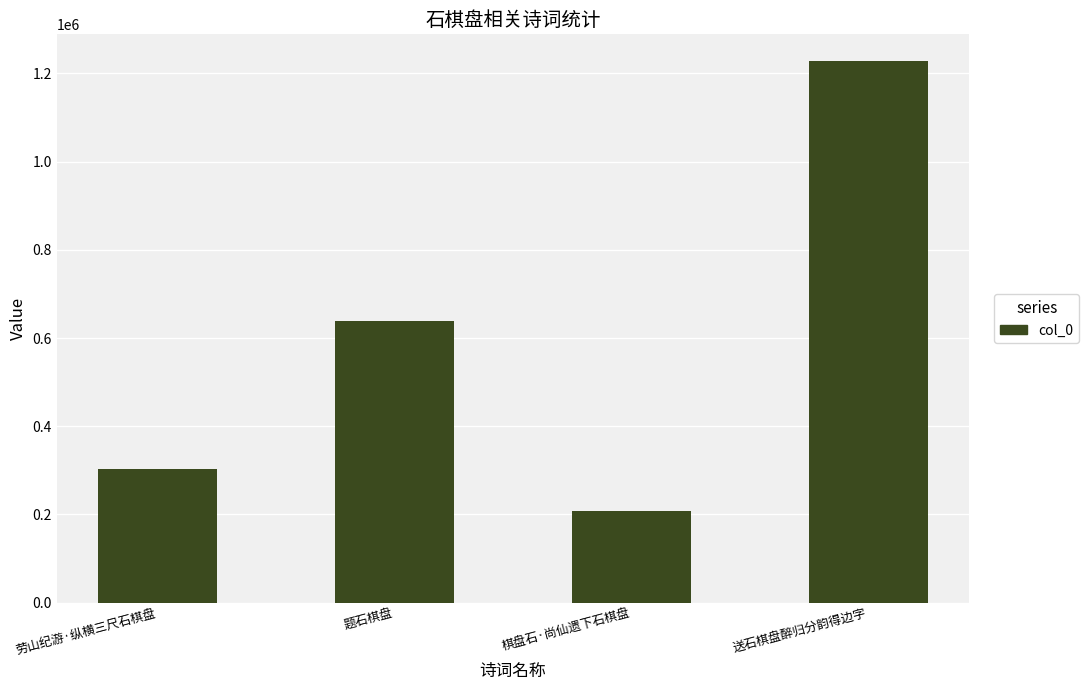

Which has a higher value, 送石棋盘醉归分韵得边字 or 题石棋盘?

送石棋盘醉归分韵得边字